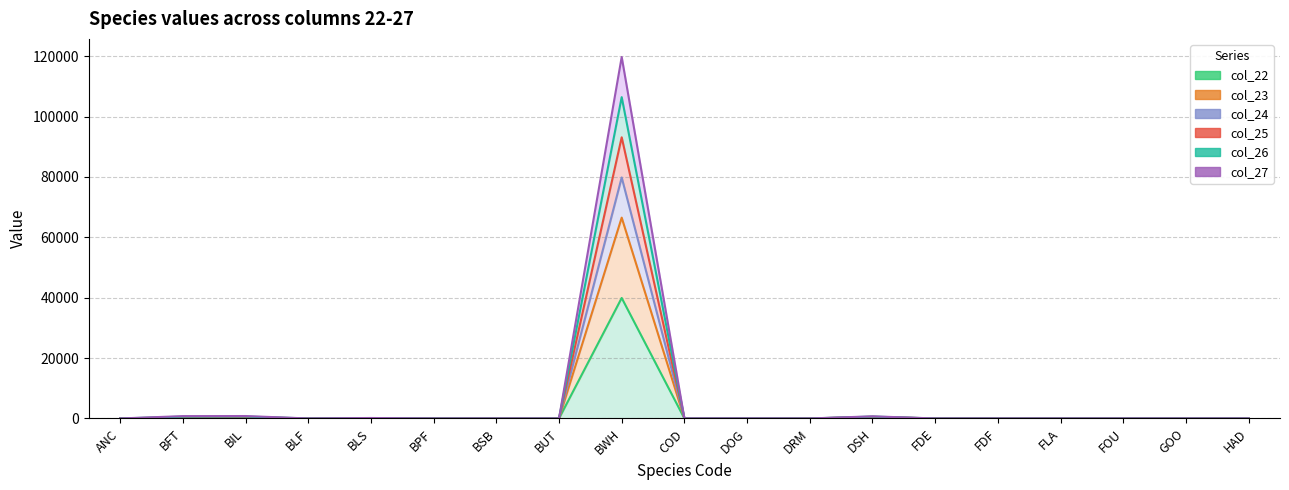

True or false: col_22 and col_26 intersect in this chart.

False